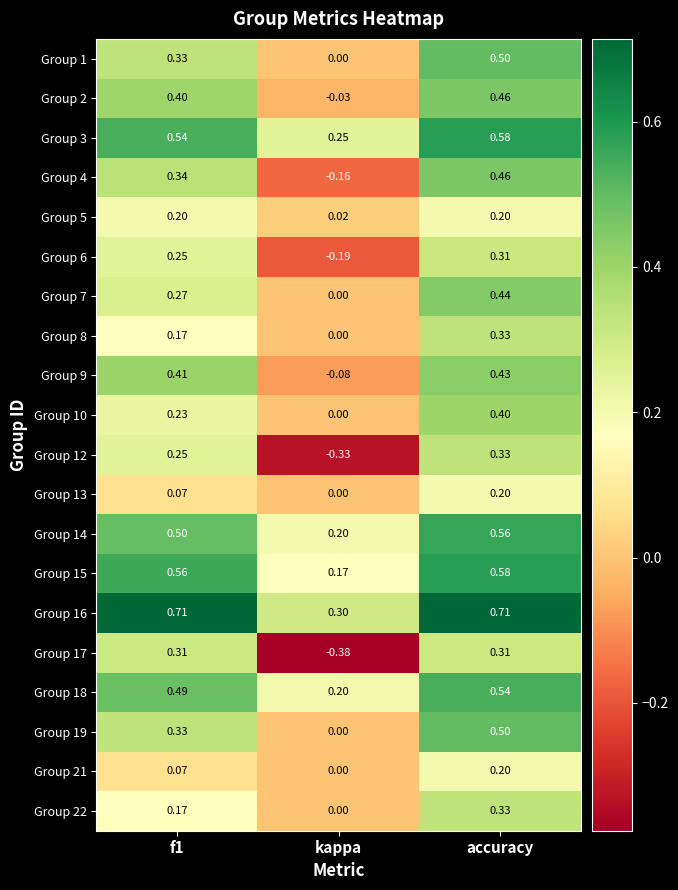

At which label does Group 12 reach its minimum?

kappa